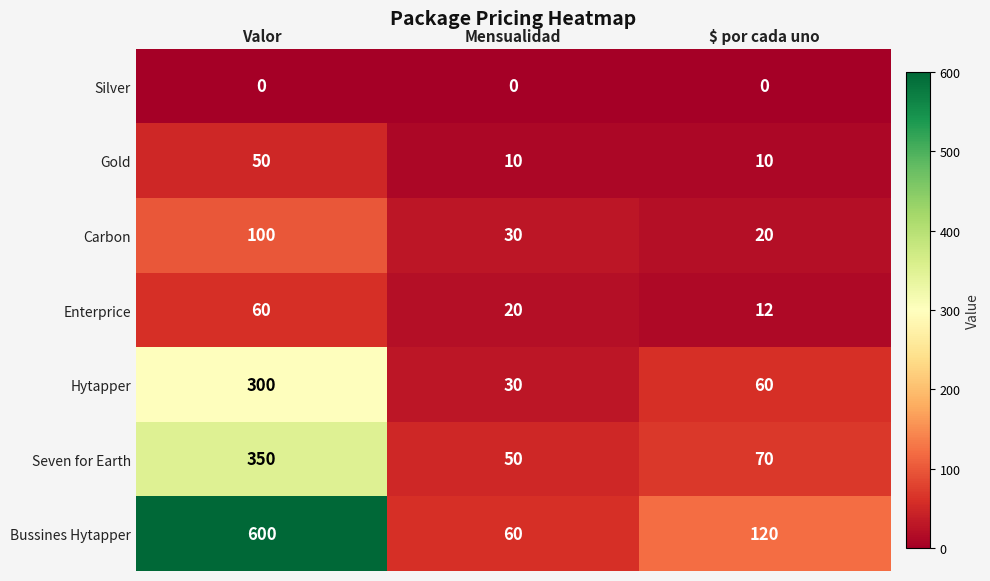

What is the spread (max minus min) of values at $ por cada uno?

120